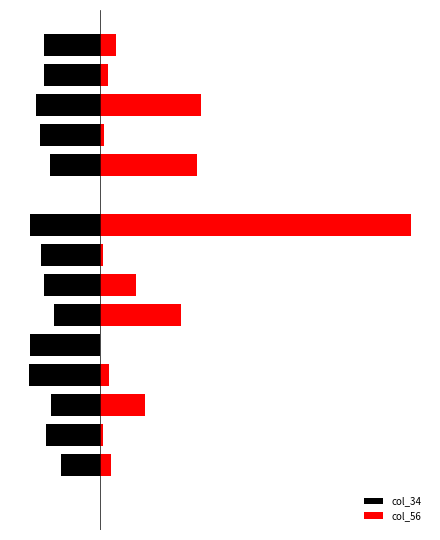

True or false: col_34 has a value of -1.9 at 1.

True